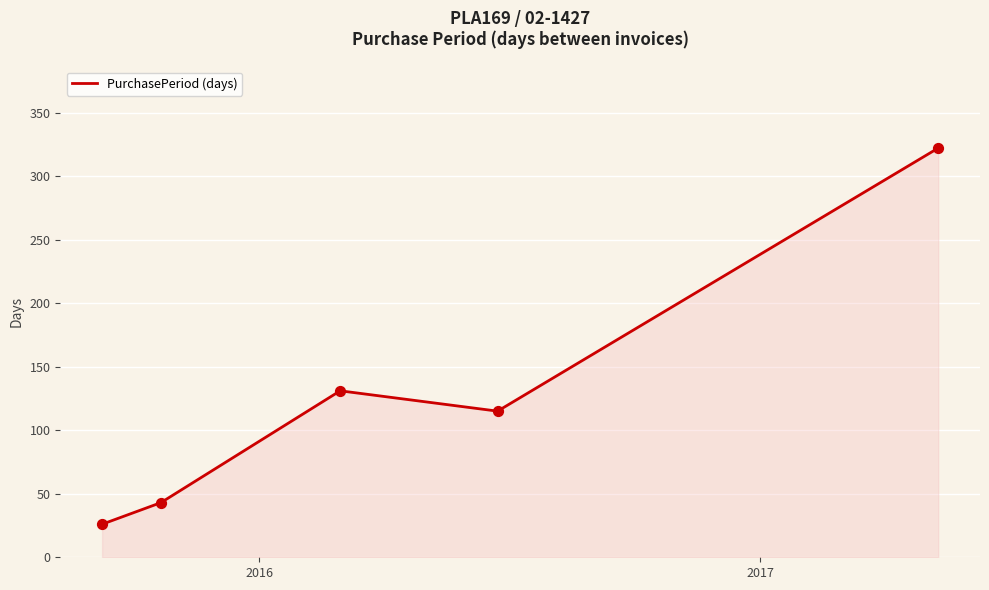

True or false: there are more than 2 points higher than both neighbors.

False